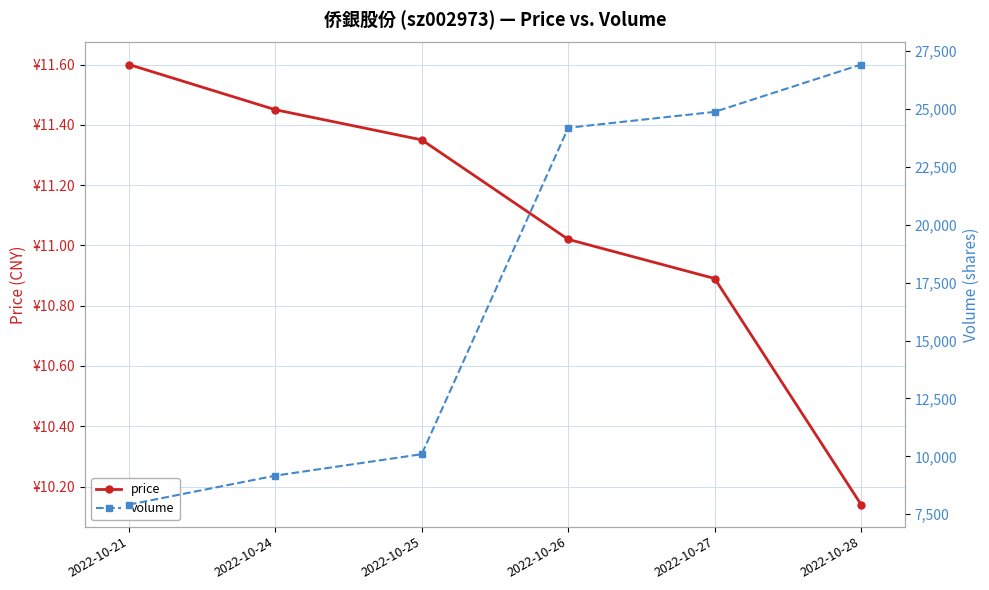

True or false: price has more than 1 points higher than both neighbors.

False